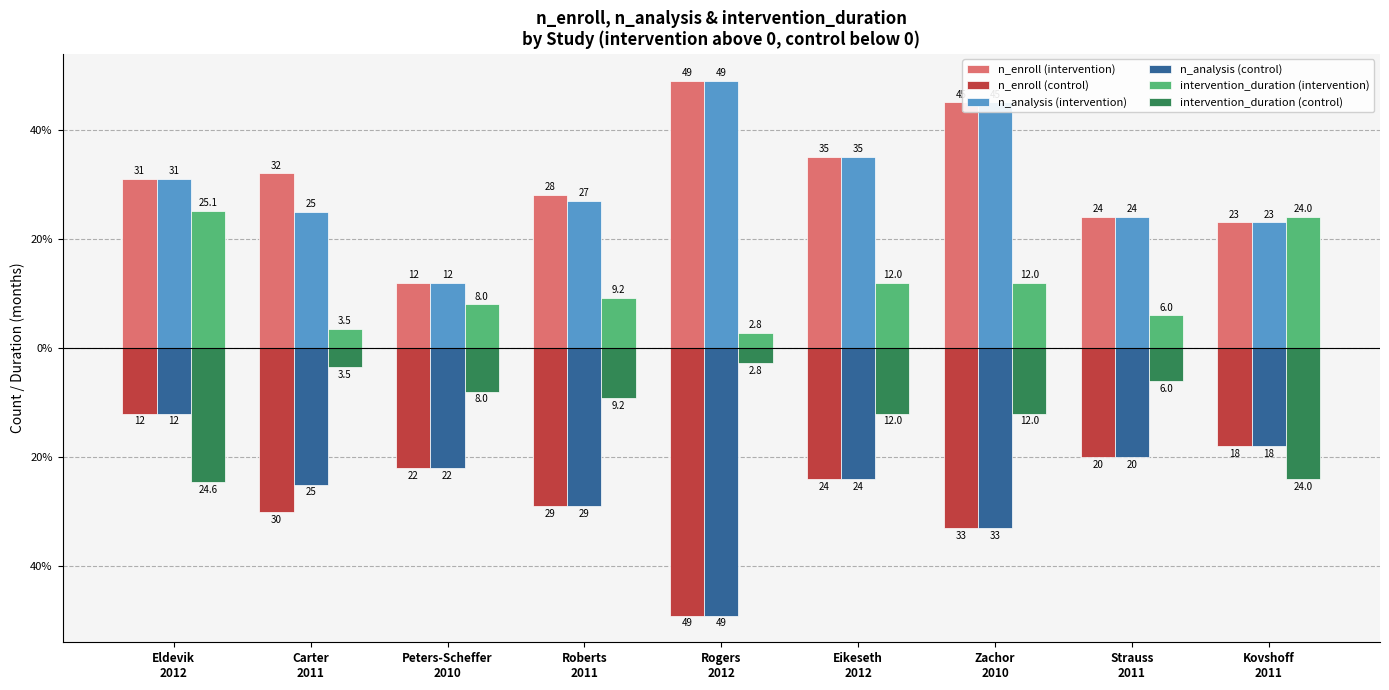

What is the label of the 3rd bar from the left?

Peters-Scheffer
2010